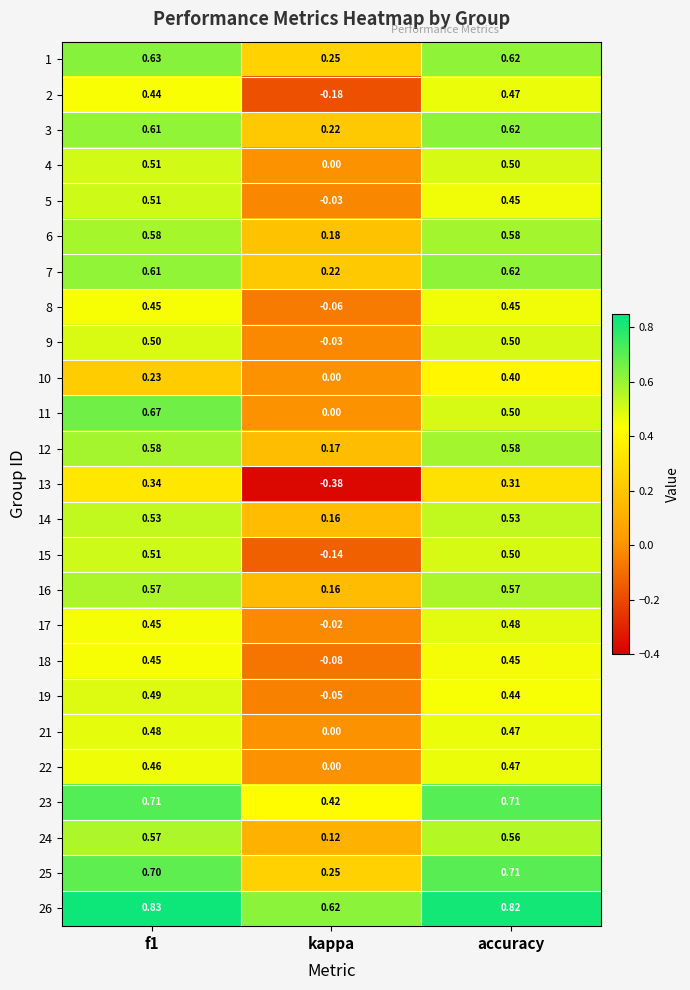

Count the number of data series in this chart.

25